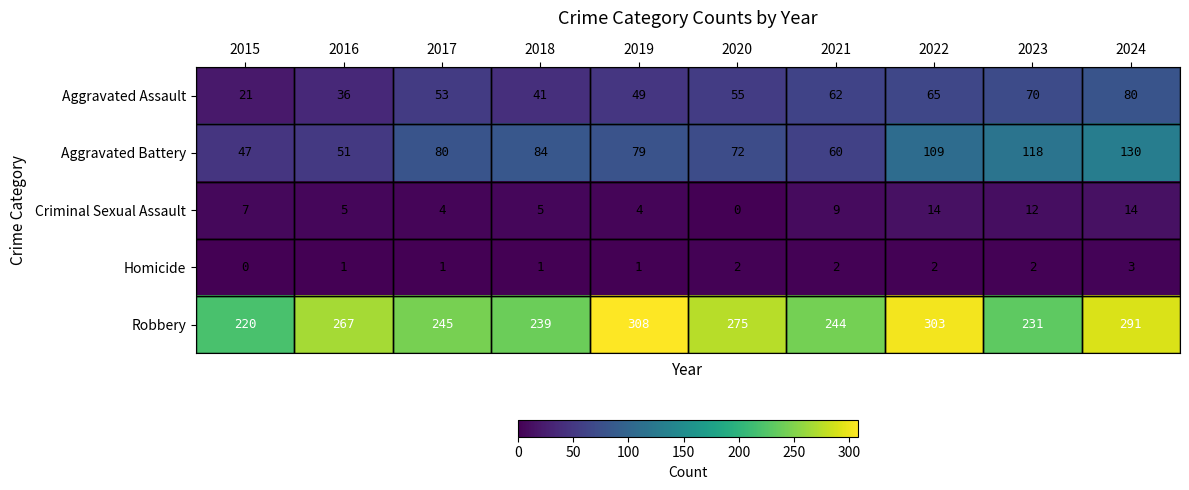

Which series has the widest spread of values?

Robbery